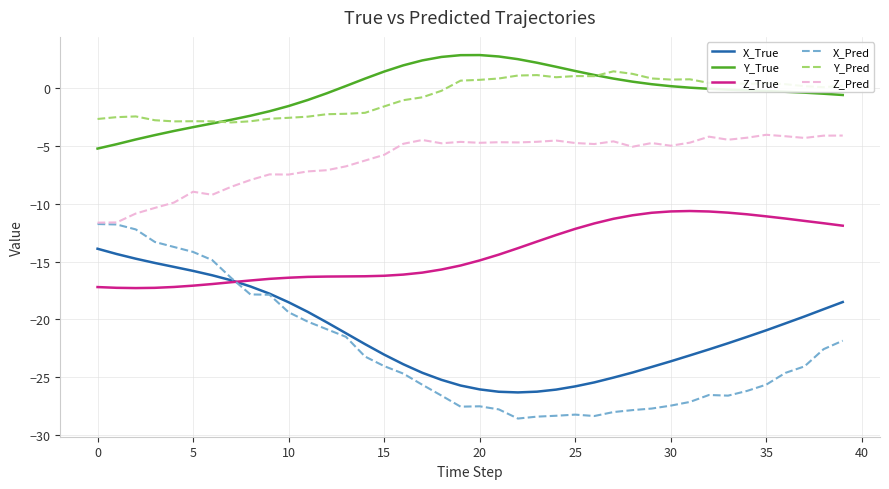

Does the chart have visible grid lines?

Yes